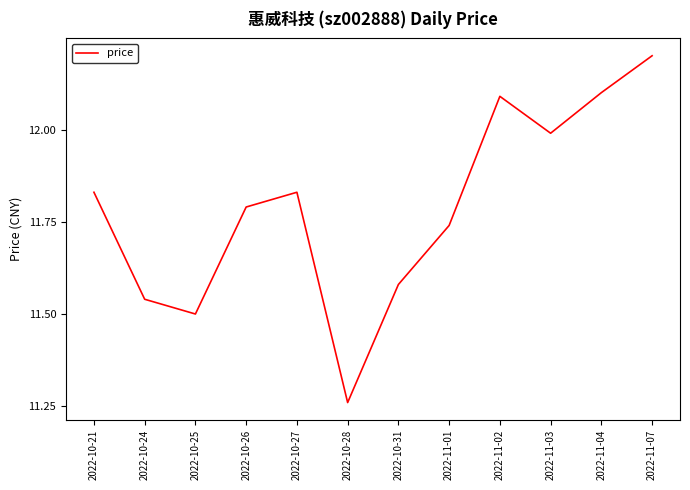

What position from the left is 2022-11-07?

12